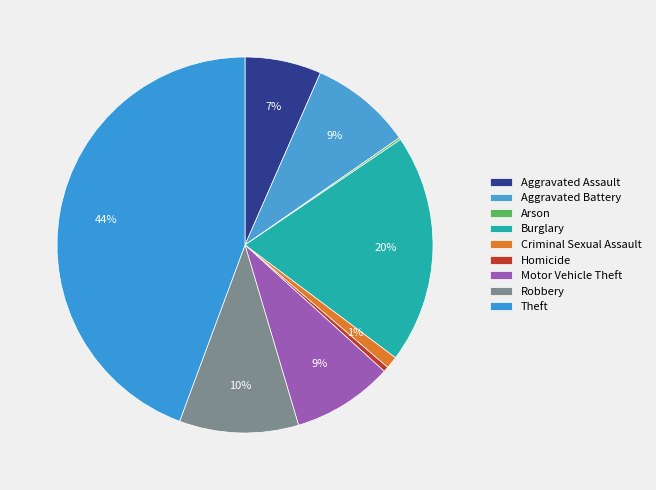

To the nearest percent, what portion does Aggravated Assault represent?

7%